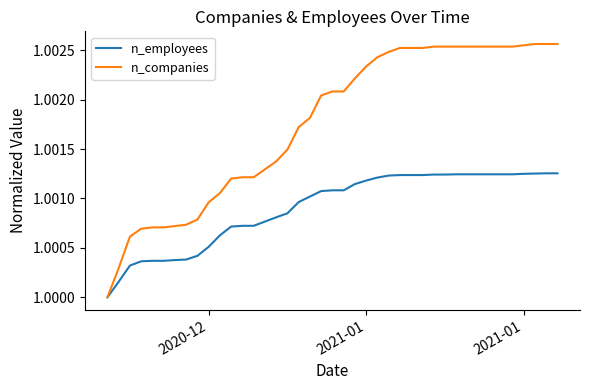

Which series has the widest spread of values?

n_companies